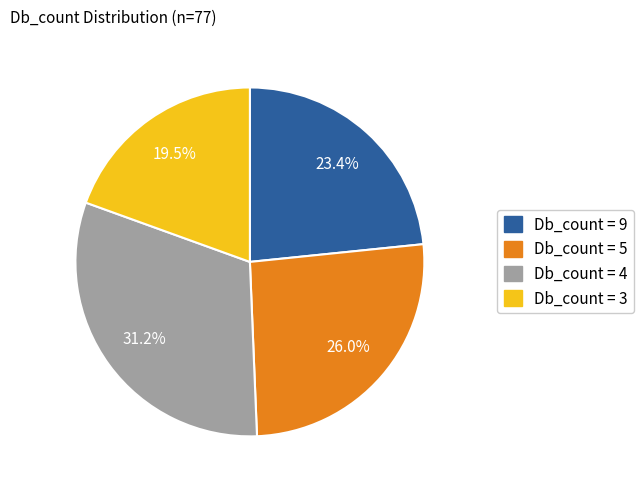

Is there any slice that represents more than half of the pie?

No